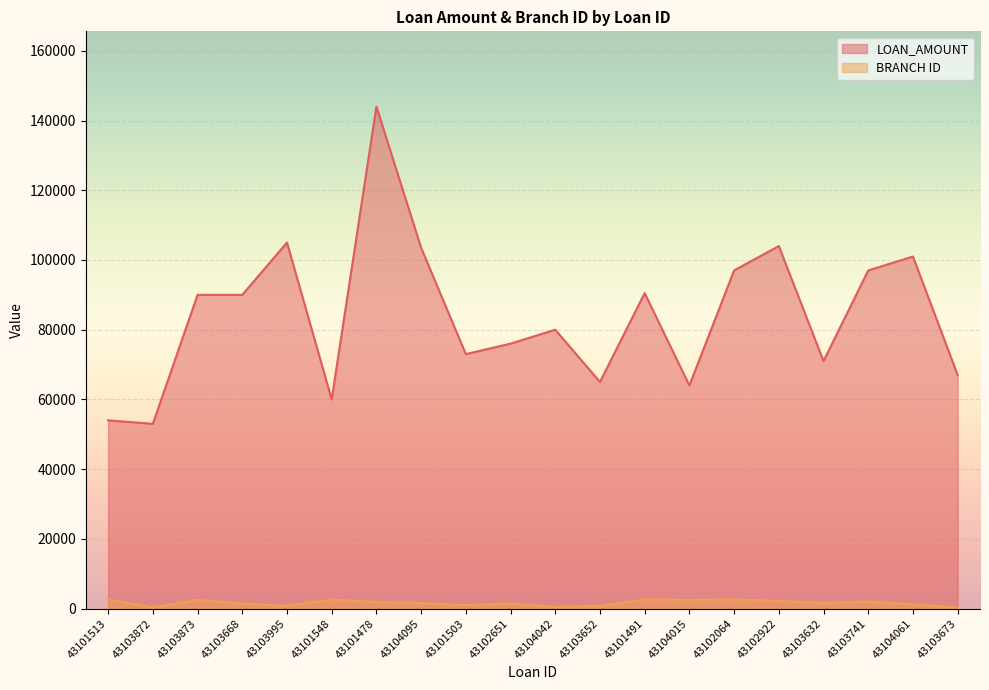

How many values in the BRANCH ID series exceed 1569?

9